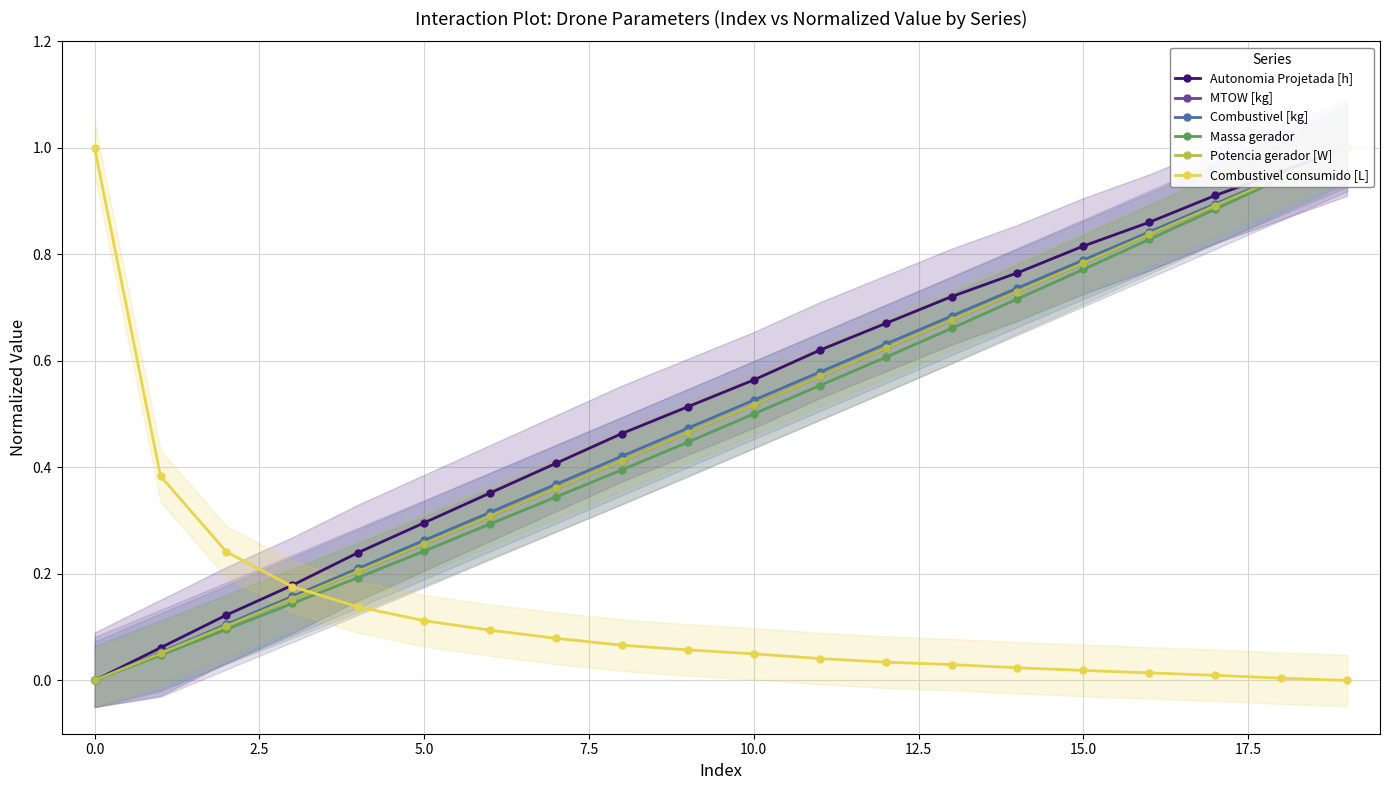

What is the value of the Combustivel [kg] point at the 11th from the left?

0.5